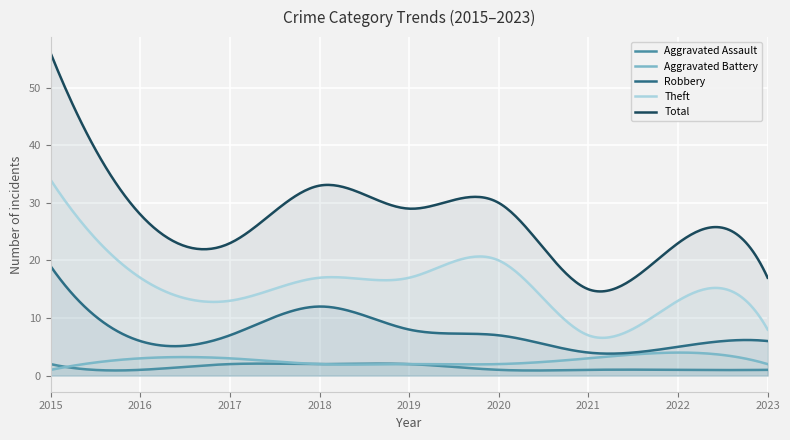

At which label is Theft closest to 20?

2020